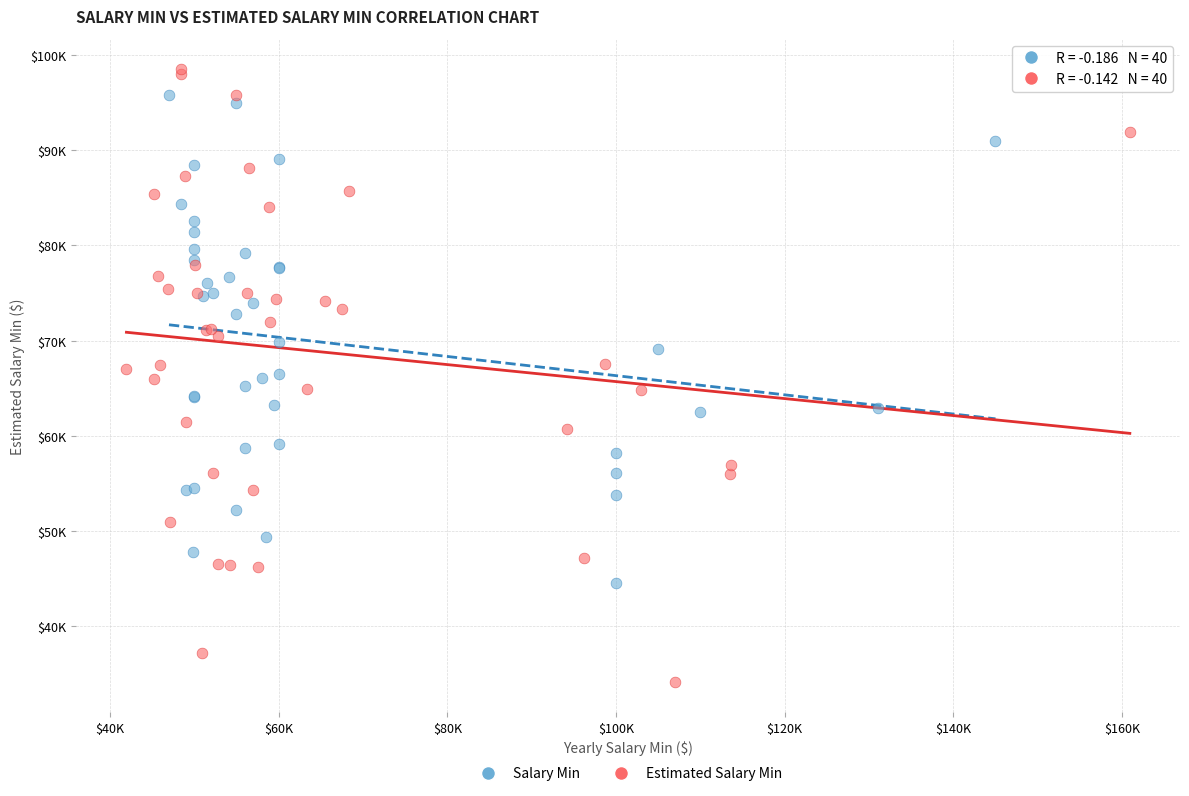

Which series reaches the minimum Y coordinate?

Estimated Salary Min